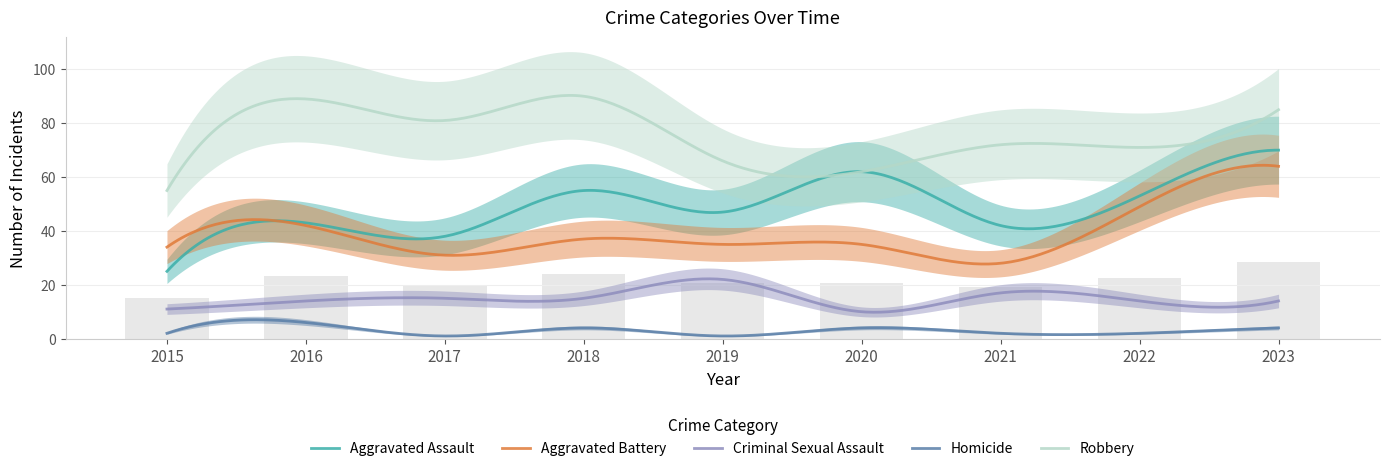

What is the minimum value for Robbery?

55